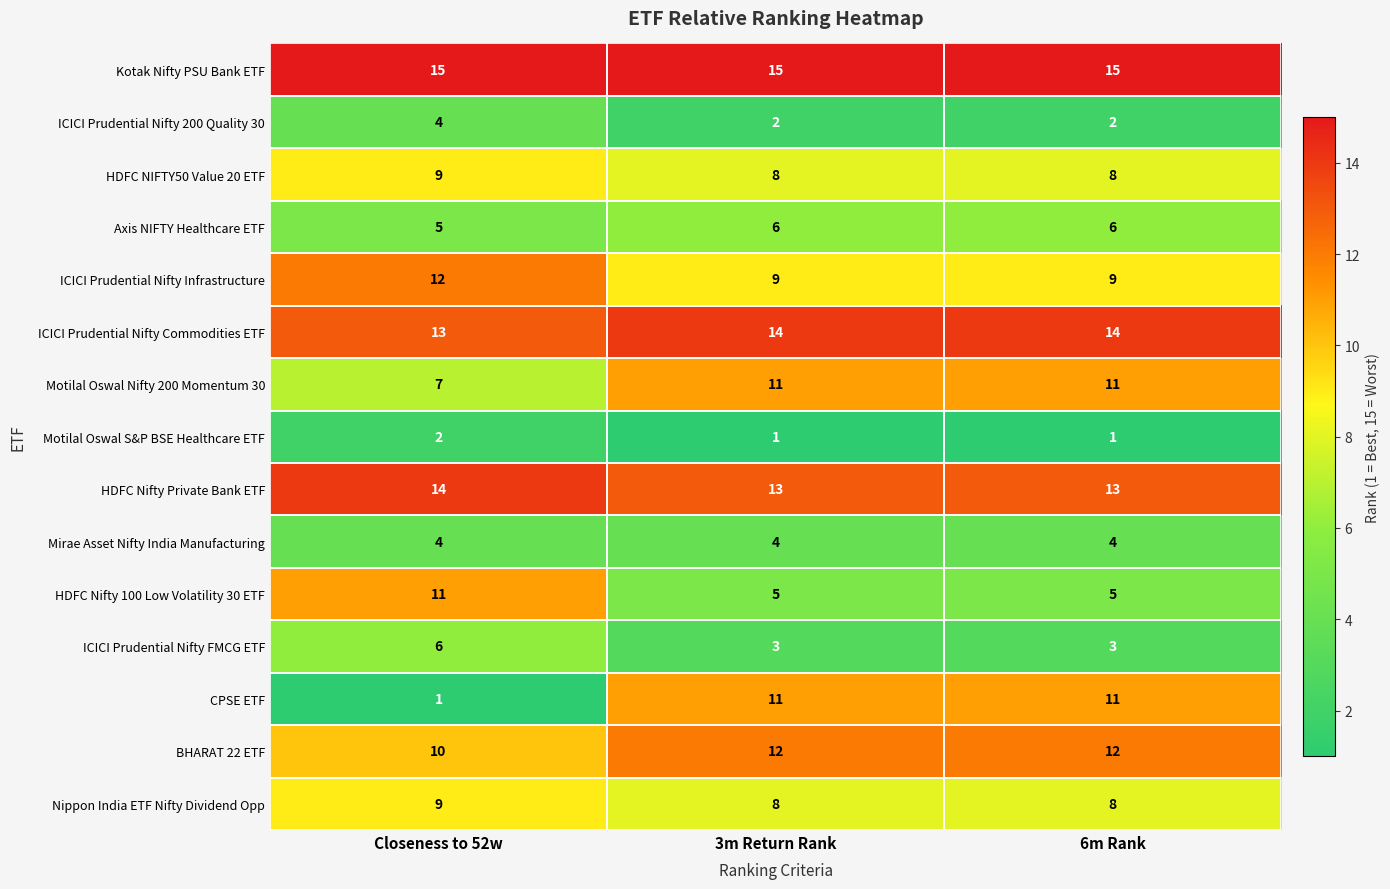

Count the ICICI Prudential Nifty 200 Quality 30 values in the range 2 to 4.

3